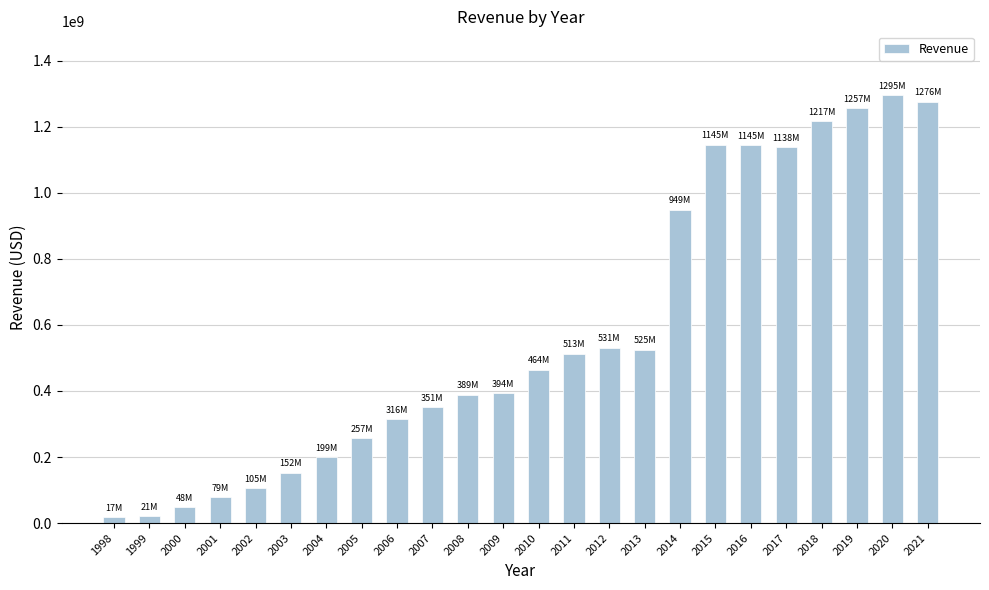

What is the greatest value displayed?

1294528000